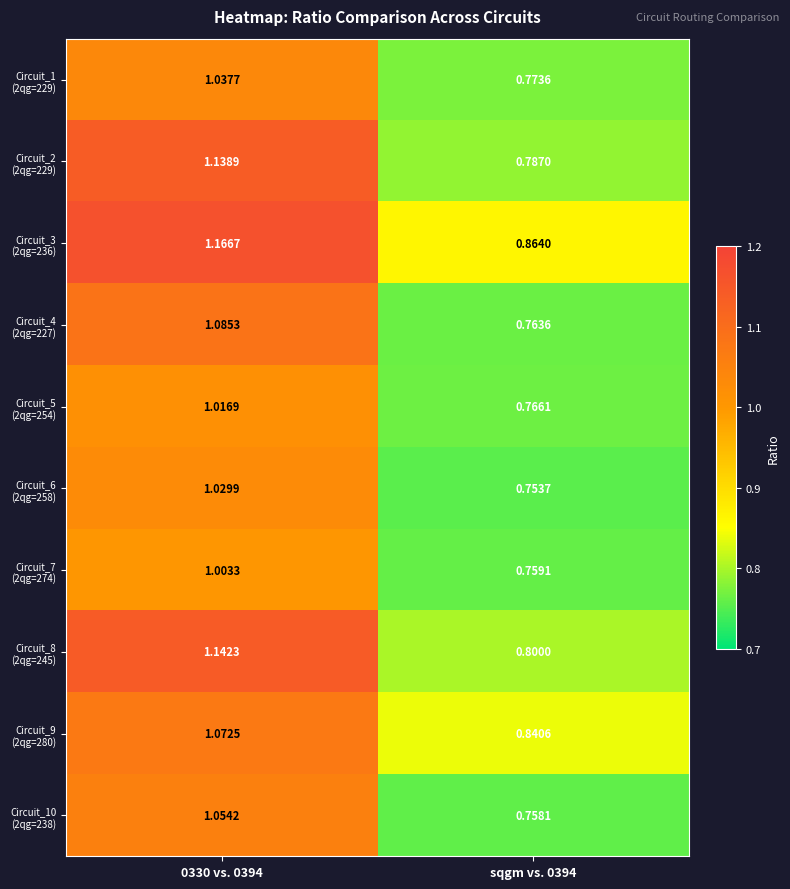

Count the number of categories in the chart.

2